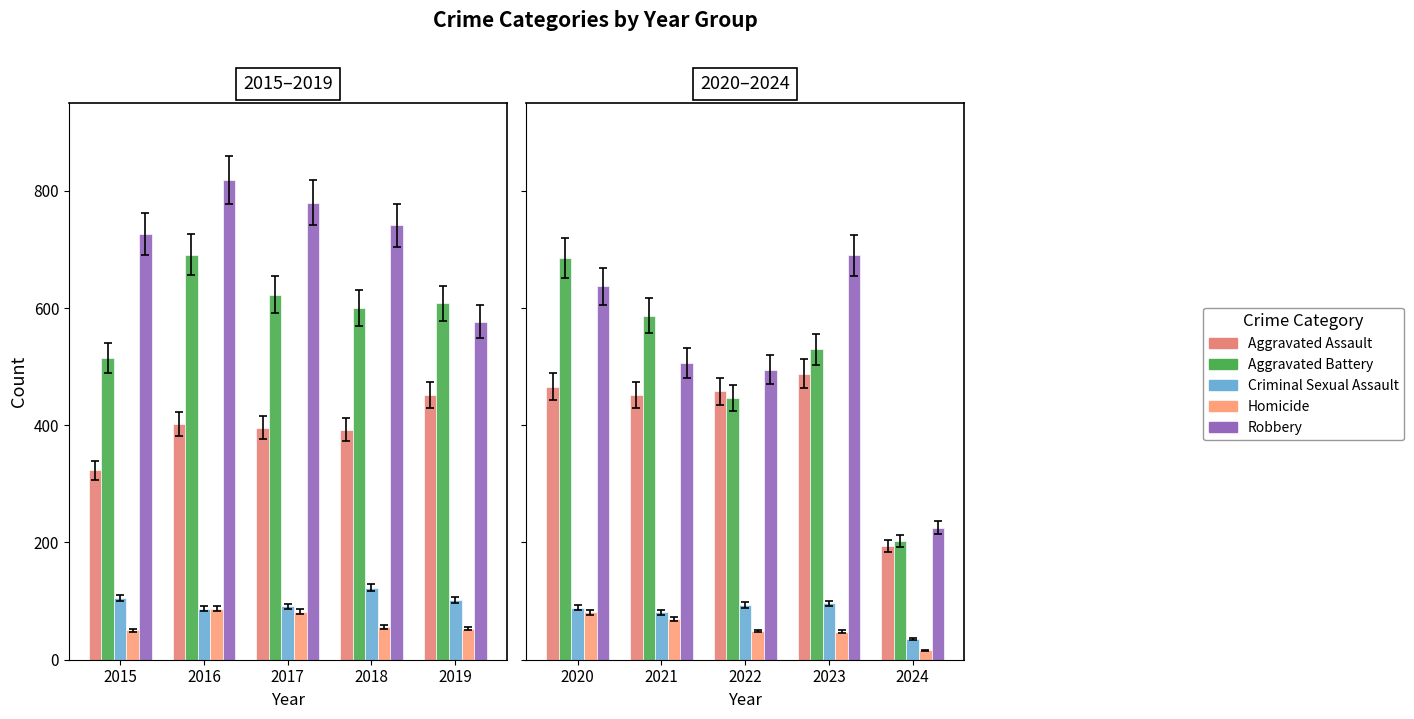

The Robbery series shows 125 at 2024. True or false?

False